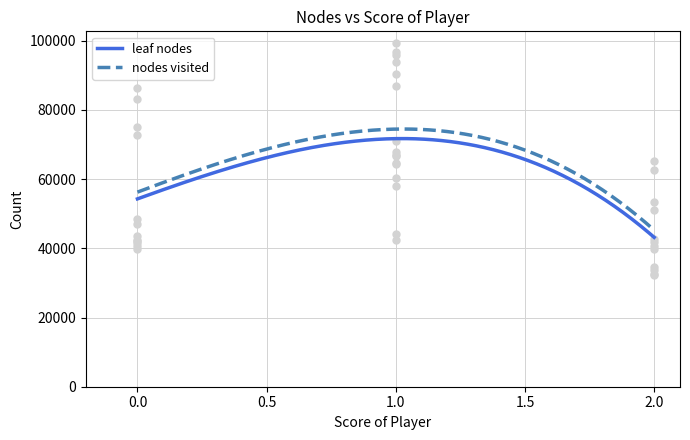

At how many categories does at least one series exceed 58612?

10